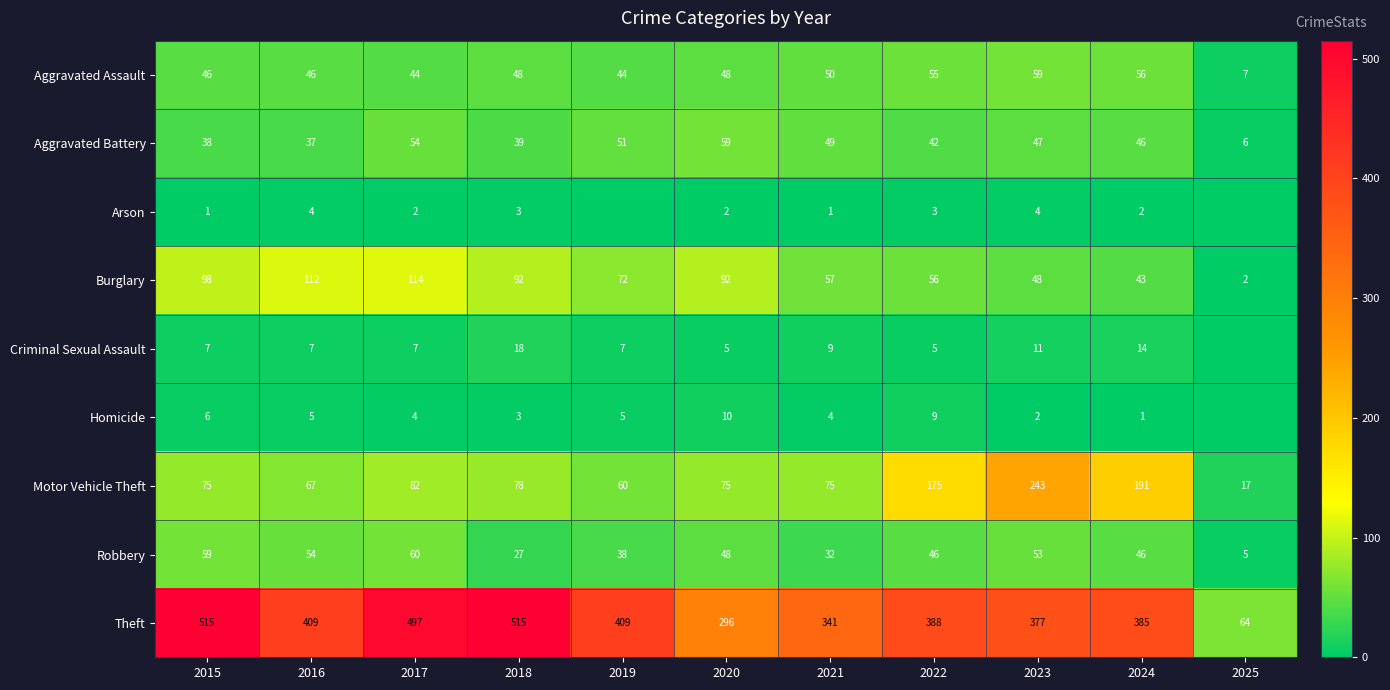

True or false: Homicide has a value of 4 at 2020.

False